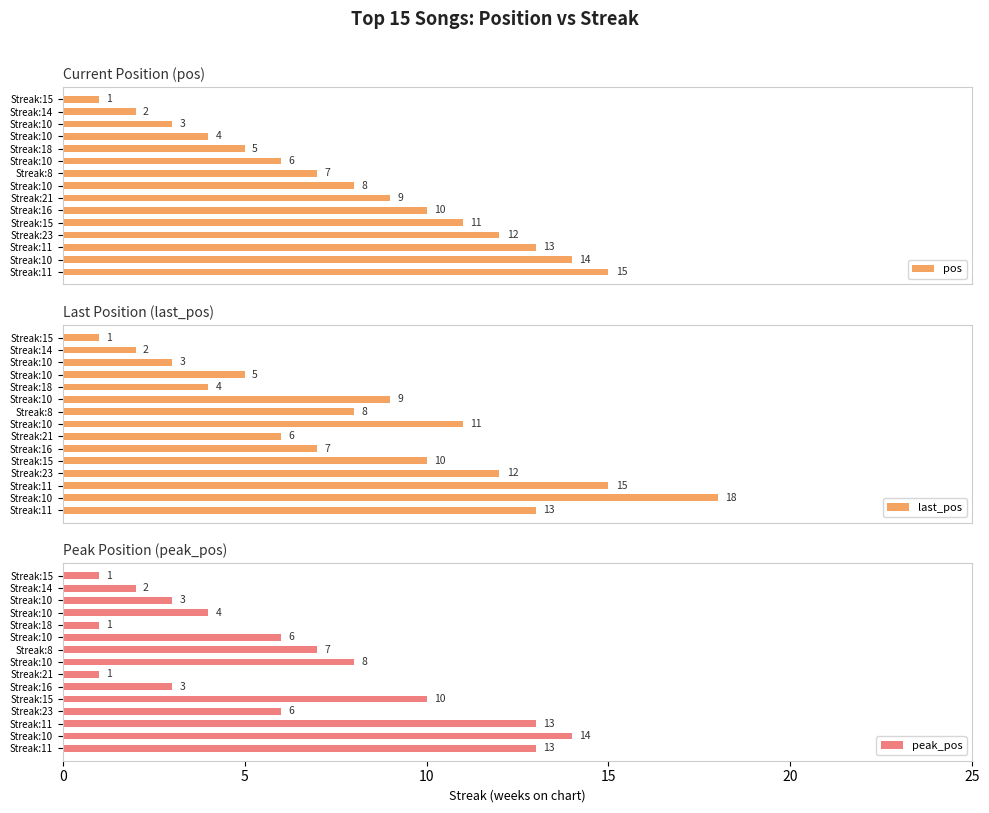

At how many categories does at least one series exceed 13?

3